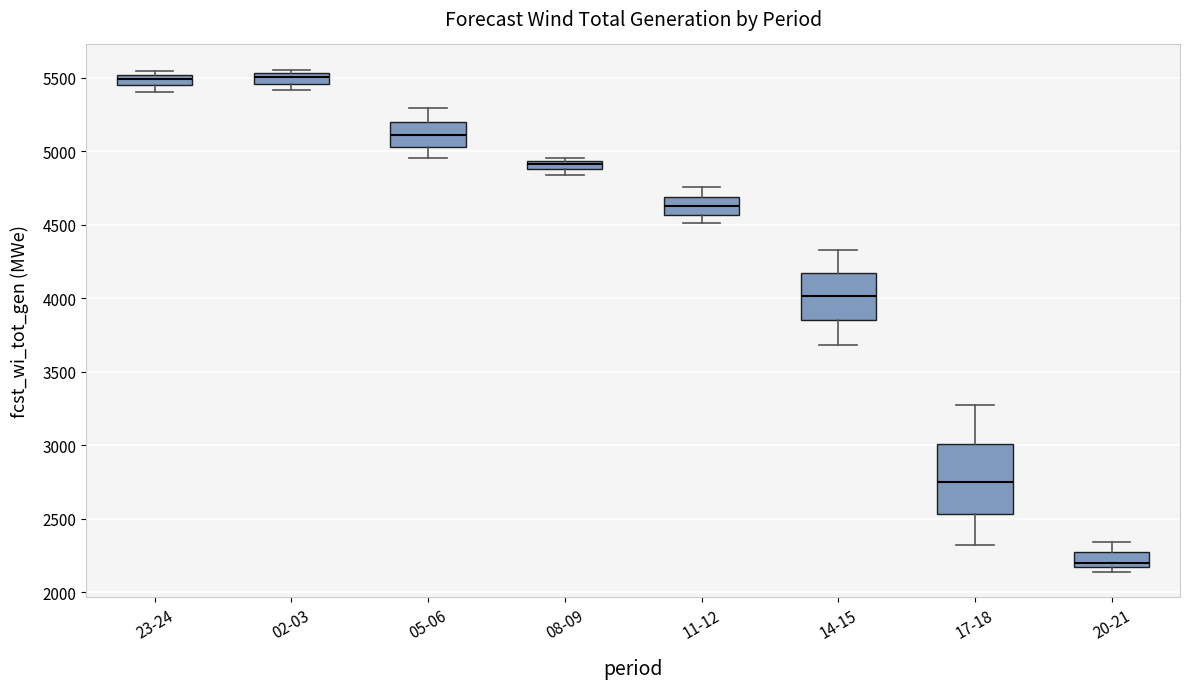

Where is the upper edge of the box for 14-15 on the y-axis? The values are not printed on the chart, so give them approximately, as read against the axis.

4150